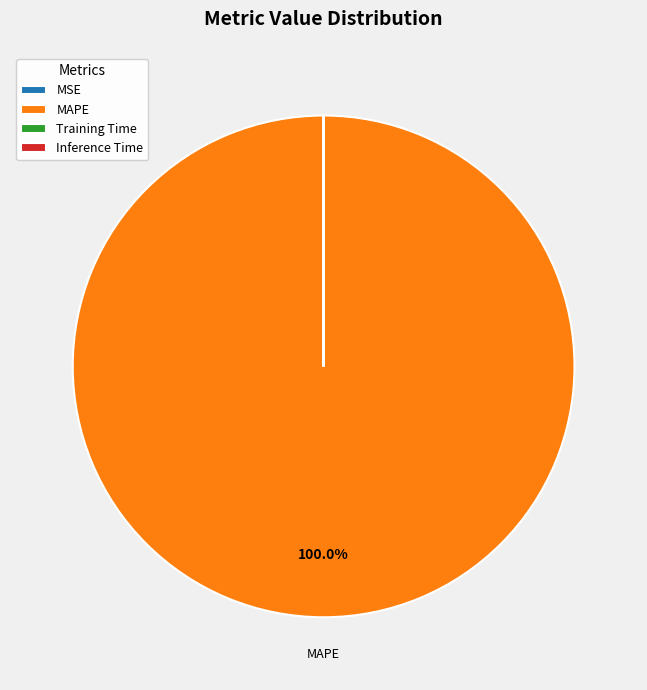

Does MAPE account for over 50% of the chart?

Yes